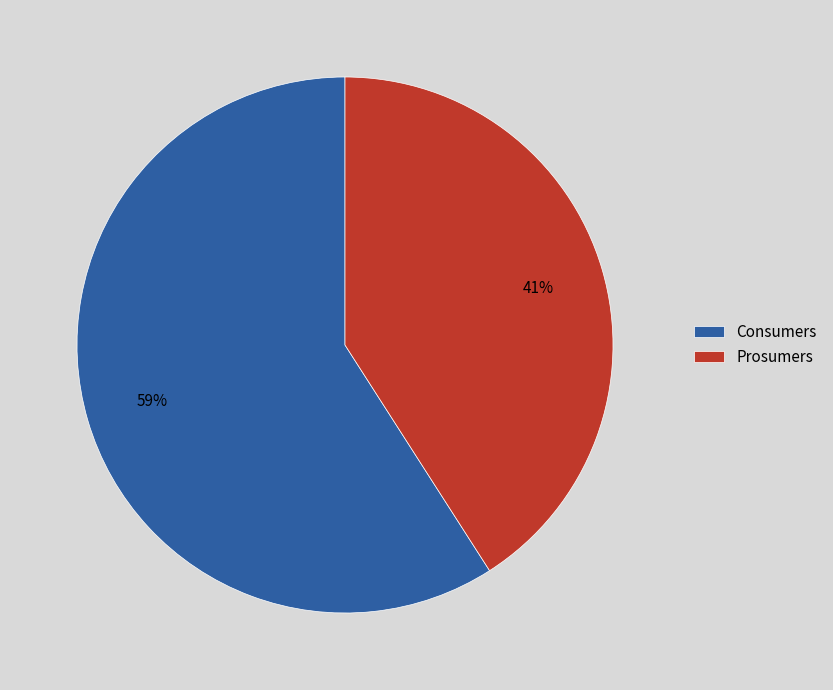

True or false: Consumers accounts for 59% of the total.

True